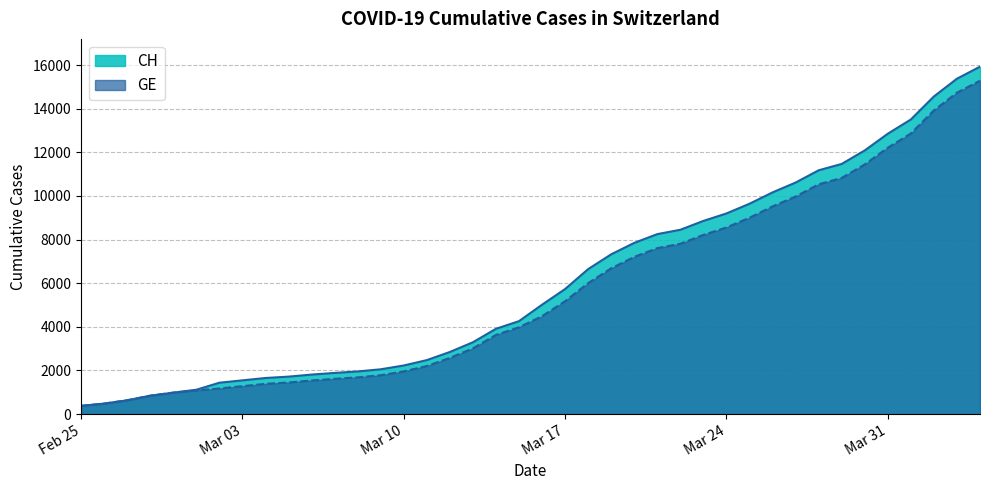

Which series has the widest spread of values?

CH